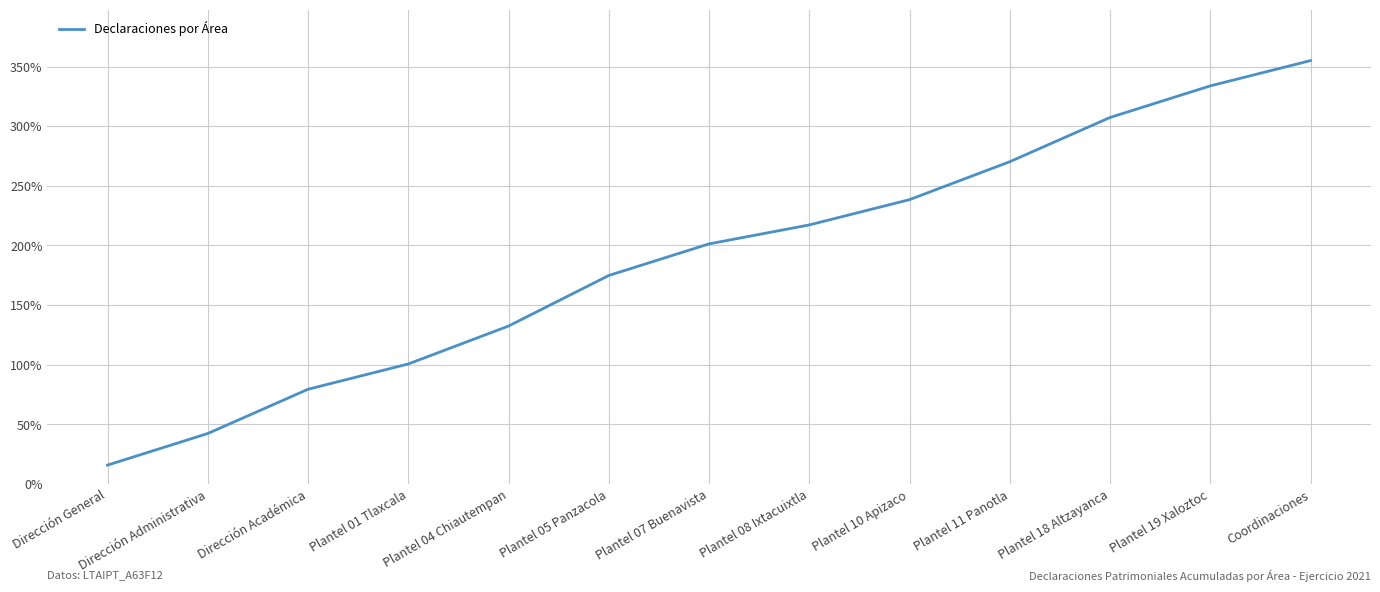

Rank the categories by value from highest to lowest.

Coordinaciones, Plantel 19 Xaloztoc, Plantel 18 Altzayanca, Plantel 11 Panotla, Plantel 10 Apizaco, Plantel 08 Ixtacuixtla, Plantel 07 Buenavista, Plantel 05 Panzacola, Plantel 04 Chiautempan, Plantel 01 Tlaxcala, Dirección Académica, Dirección Administrativa, Dirección General